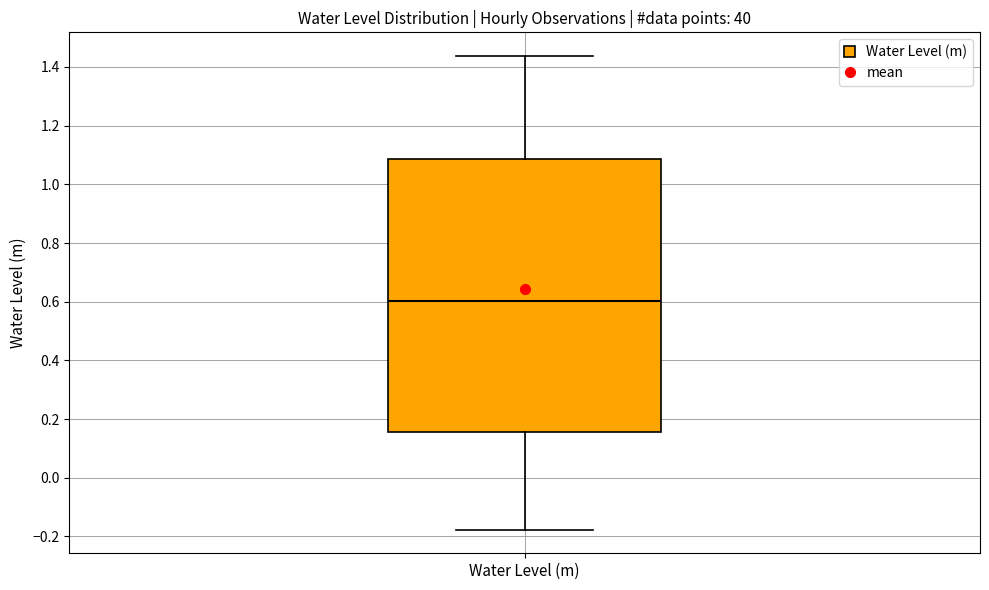

Read this box plot against the y-axis: the position of the median line, the range covered by the box, and the ends of both whiskers. The values are not printed on the chart, so give them approximately, as read against the axis.

median 0.60, box 0.16 to 1.08, whiskers -0.18 to 1.44